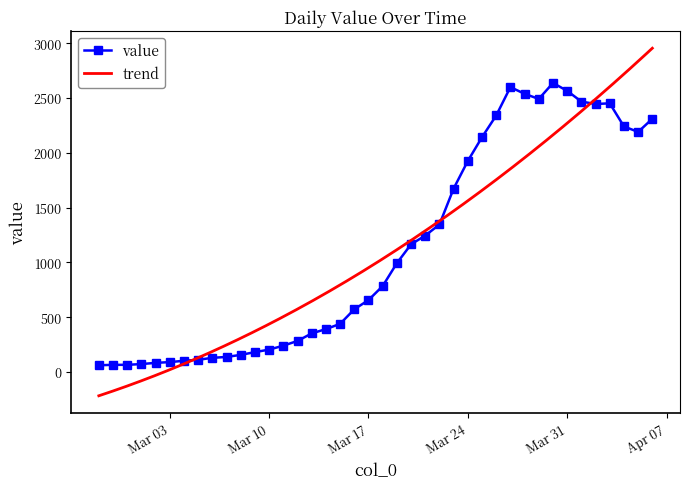

What position from the left is 2020-04-04?

38